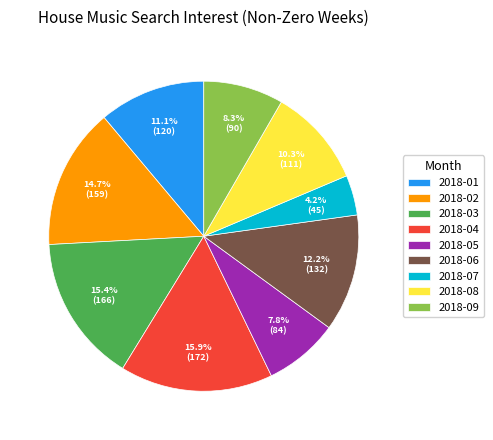

Does any single category account for the majority?

No